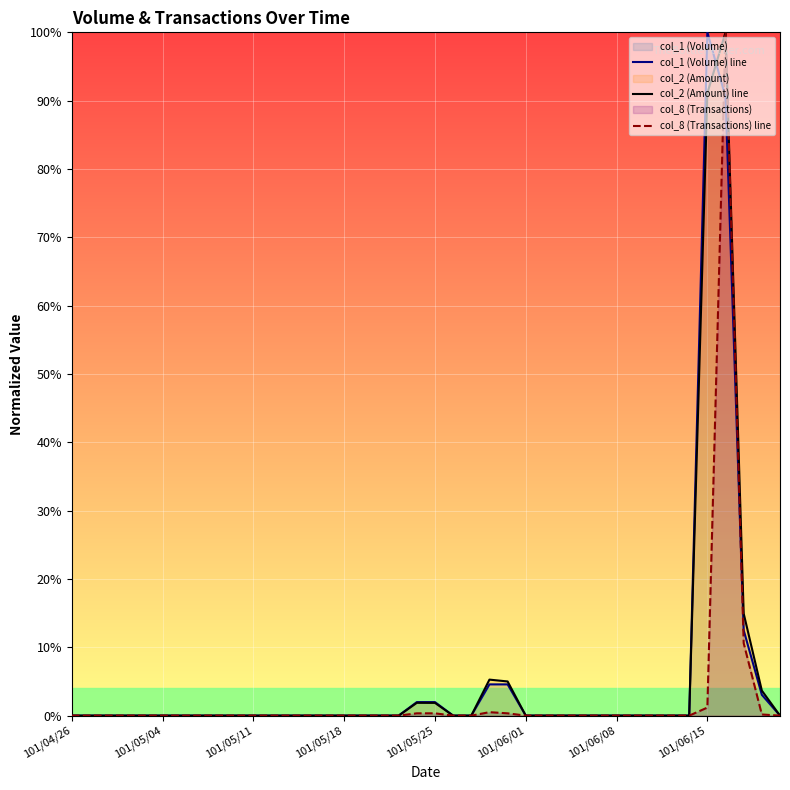

At which label does col_1 (Volume) line reach its peak?

101/06/15